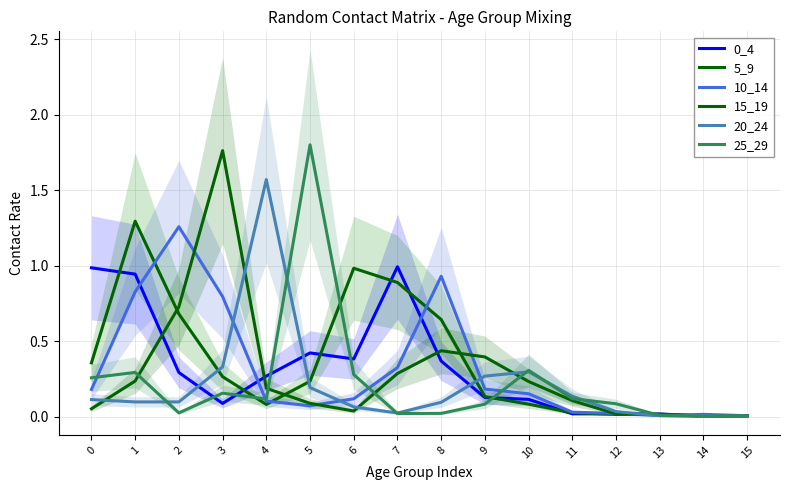

What is the difference between the maximum and minimum values in the 0_4 series?

1.0